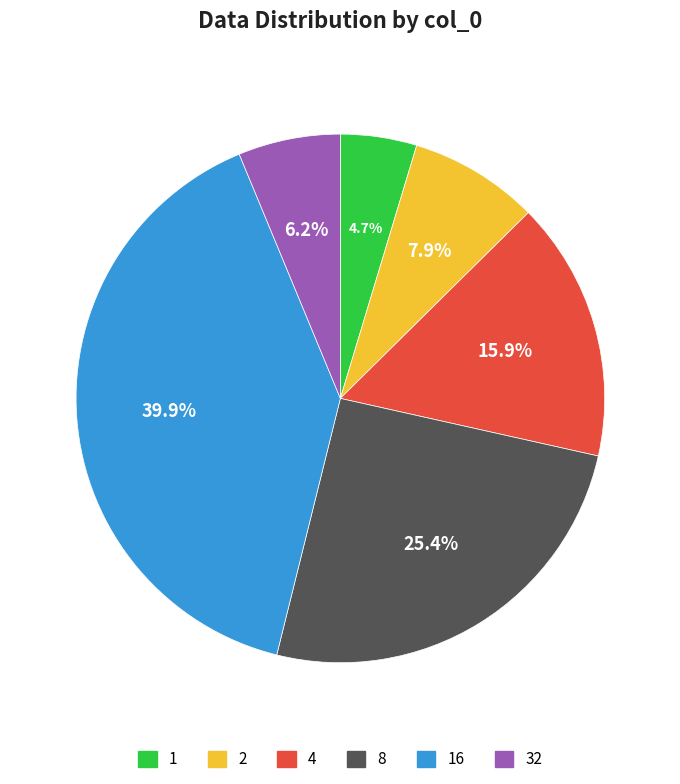

Is it true that 4 is 16% of the pie?

True